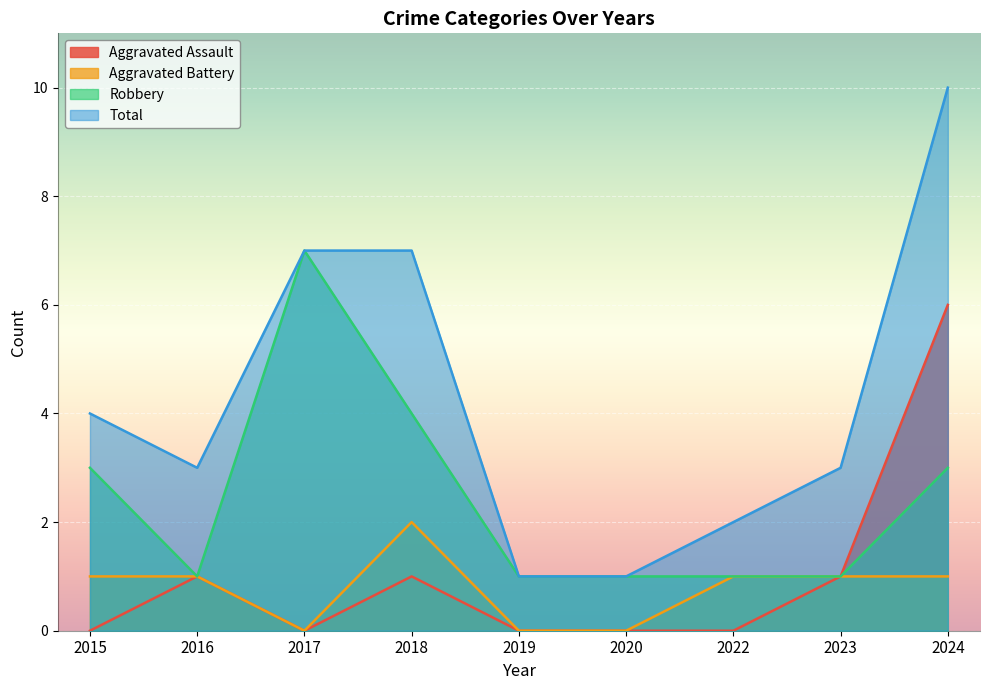

At which label is Aggravated Battery closest to 1?

2015